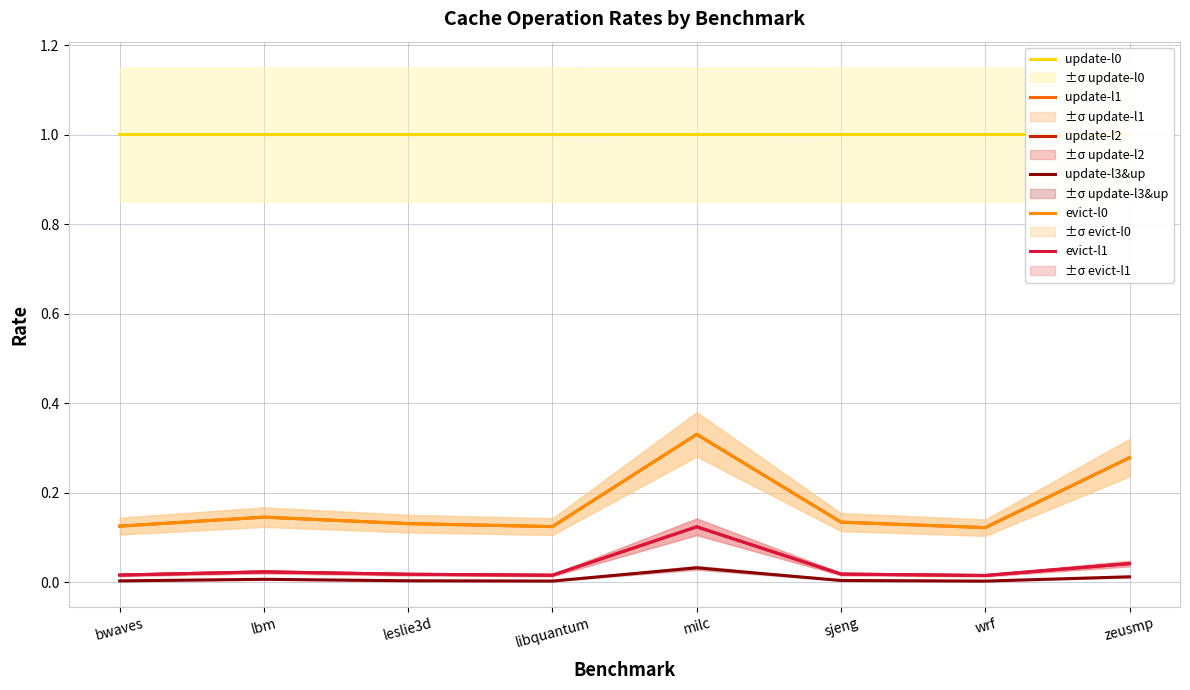

What are all the series names shown in the legend?

update-l0, update-l1, update-l2, update-l3&up, evict-l0, evict-l1